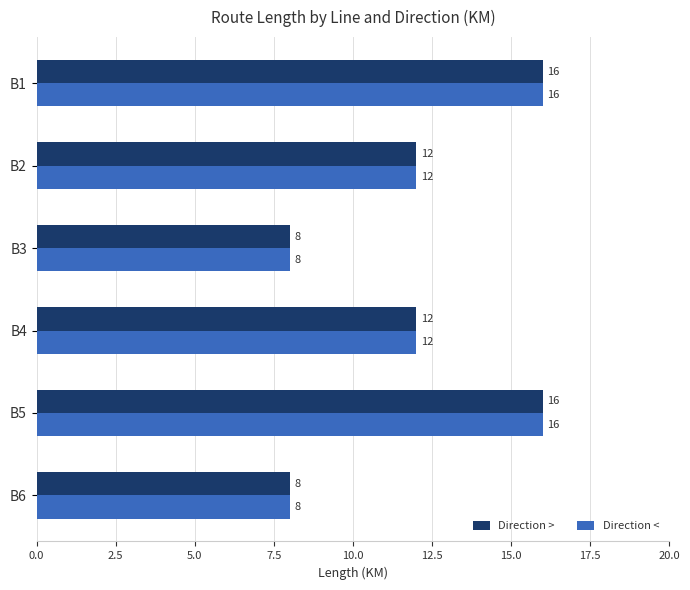

Is it true that Direction < equals 8 at B6?

True